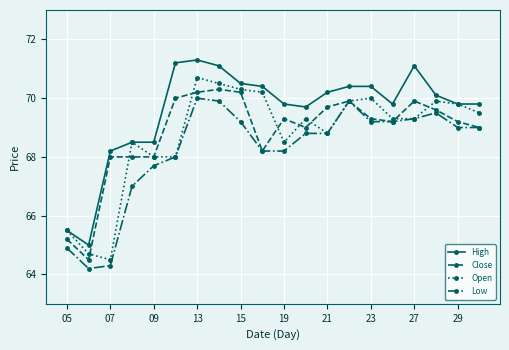

How many lines are shown in the chart?

4